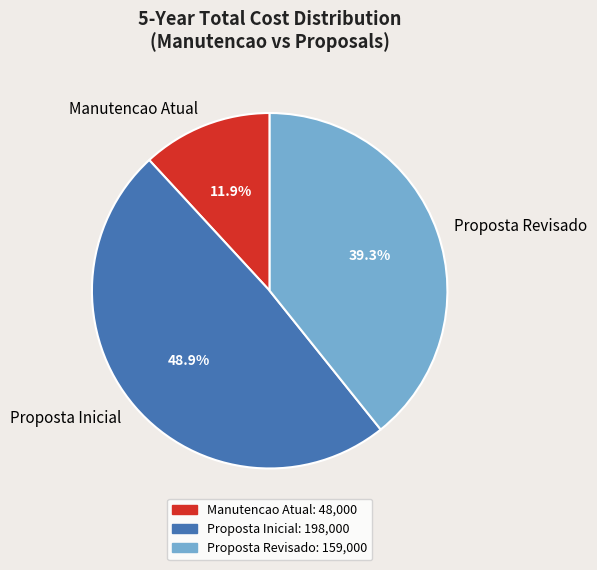

To the nearest percent, what is the difference between the largest and smallest slice percentages?

37%